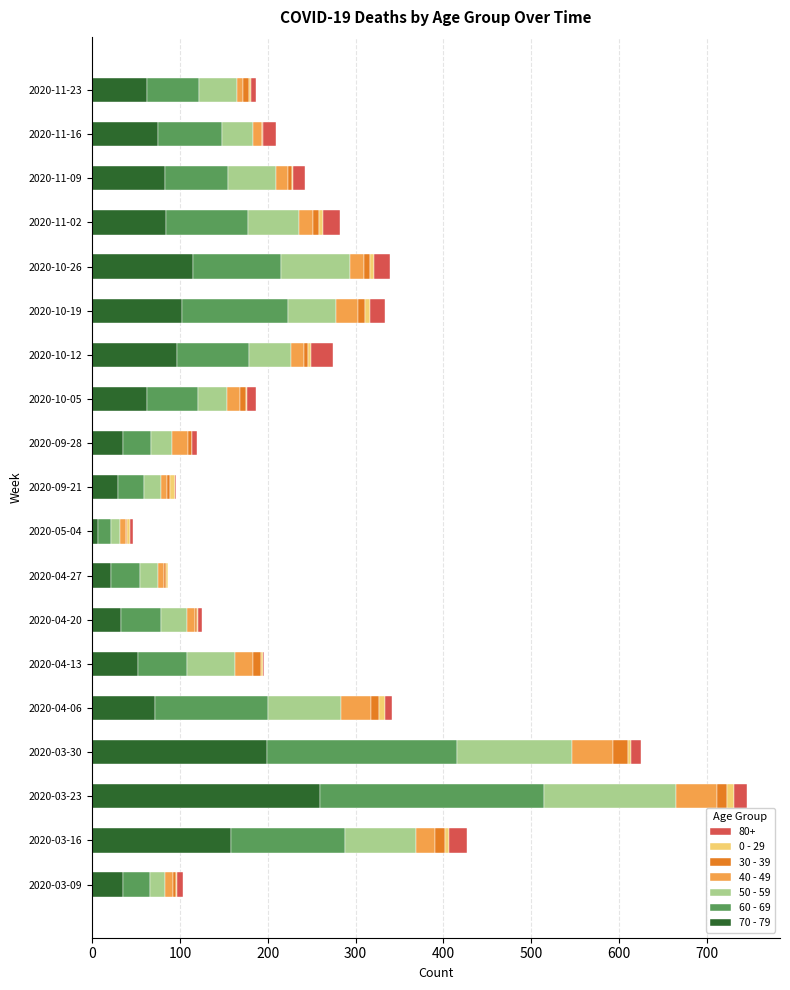

At which category is the sum across all series the highest?

2020-03-23